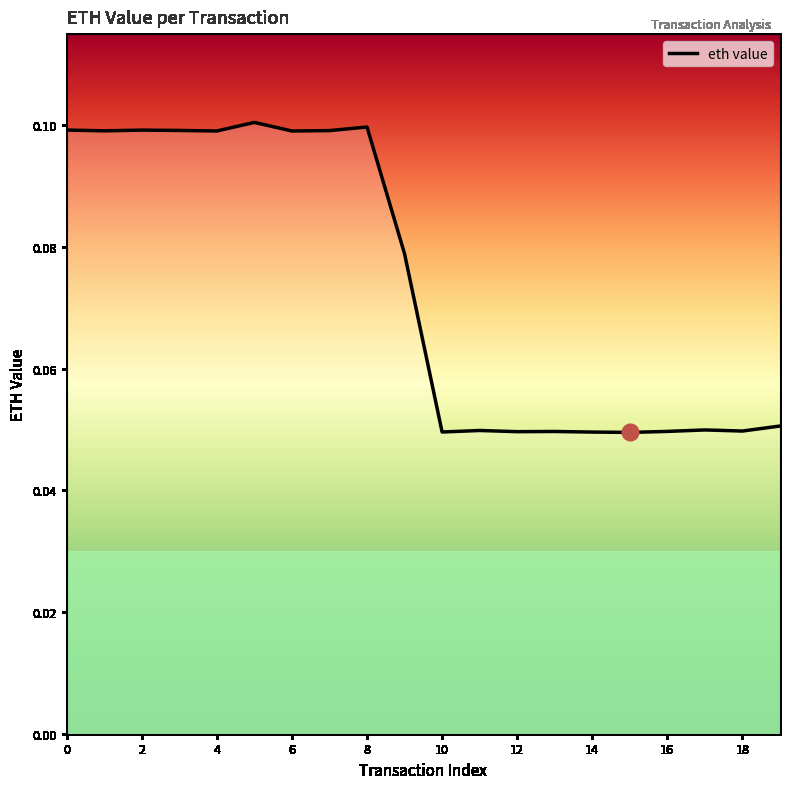

How many lines are shown in the chart?

1